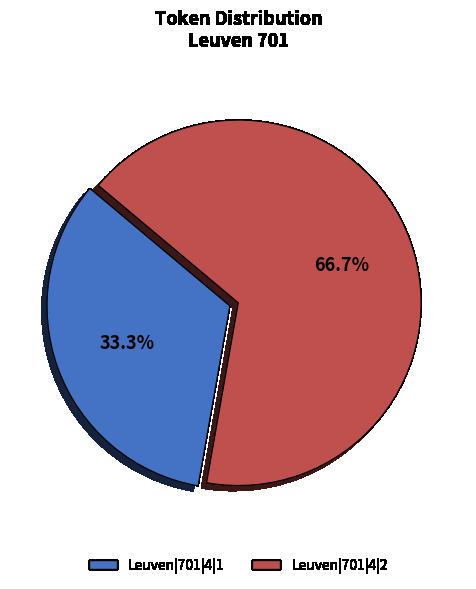

To the nearest percent, what is the difference between the largest and smallest slice percentages?

33%